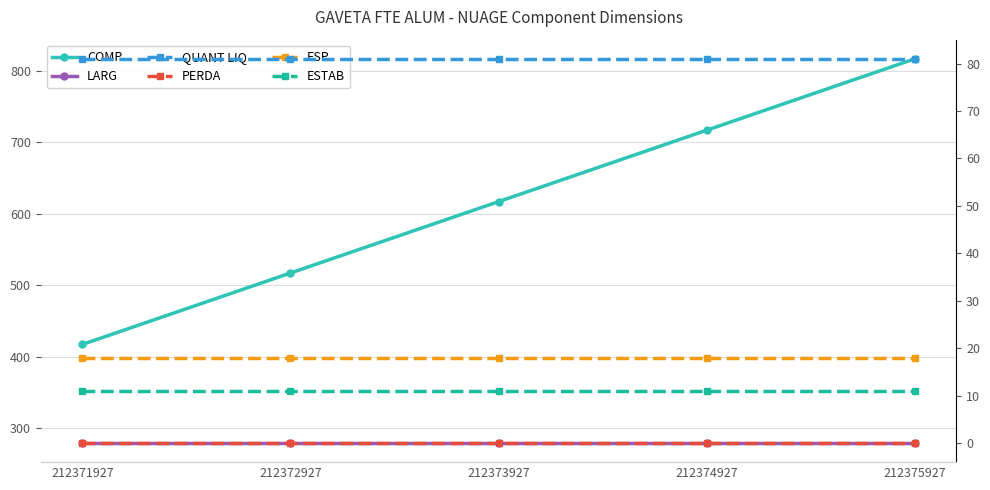

What is the sum of the ESP values at 212372927 and 212371927?

36